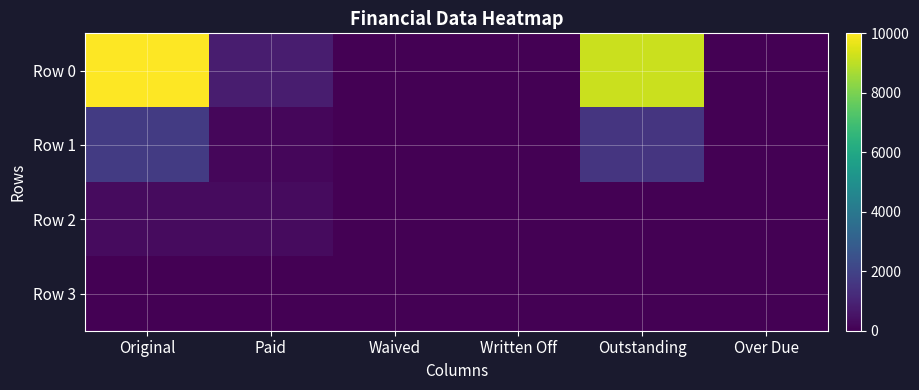

Reading left to right, list all the values displayed in this chart.

Row 0: Original=10000.0	Paid=805.7	Waived=0.0	Written Off=0.0	Outstanding=9194.3	Over Due=0.0
Row 1: Original=1739.7	Paid=183.7	Waived=0.0	Written Off=0.0	Outstanding=1556.0	Over Due=0.0
Row 2: Original=300.0	Paid=300.0	Waived=0.0	Written Off=0.0	Outstanding=0.0	Over Due=0.0
Row 3: Original=0.0	Paid=0.0	Waived=0.0	Written Off=0.0	Outstanding=0.0	Over Due=0.0